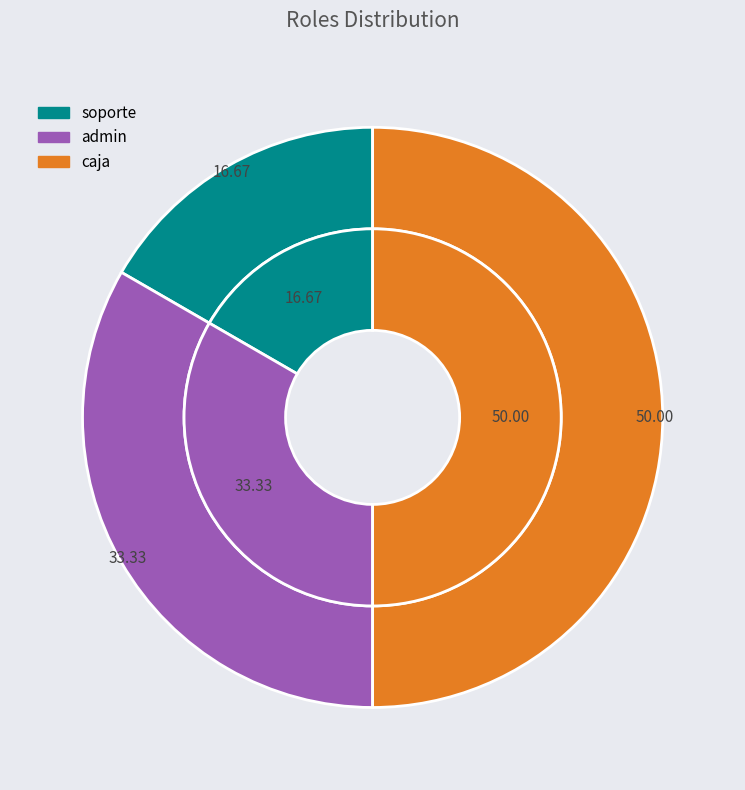

How many segments does this pie chart have?

3